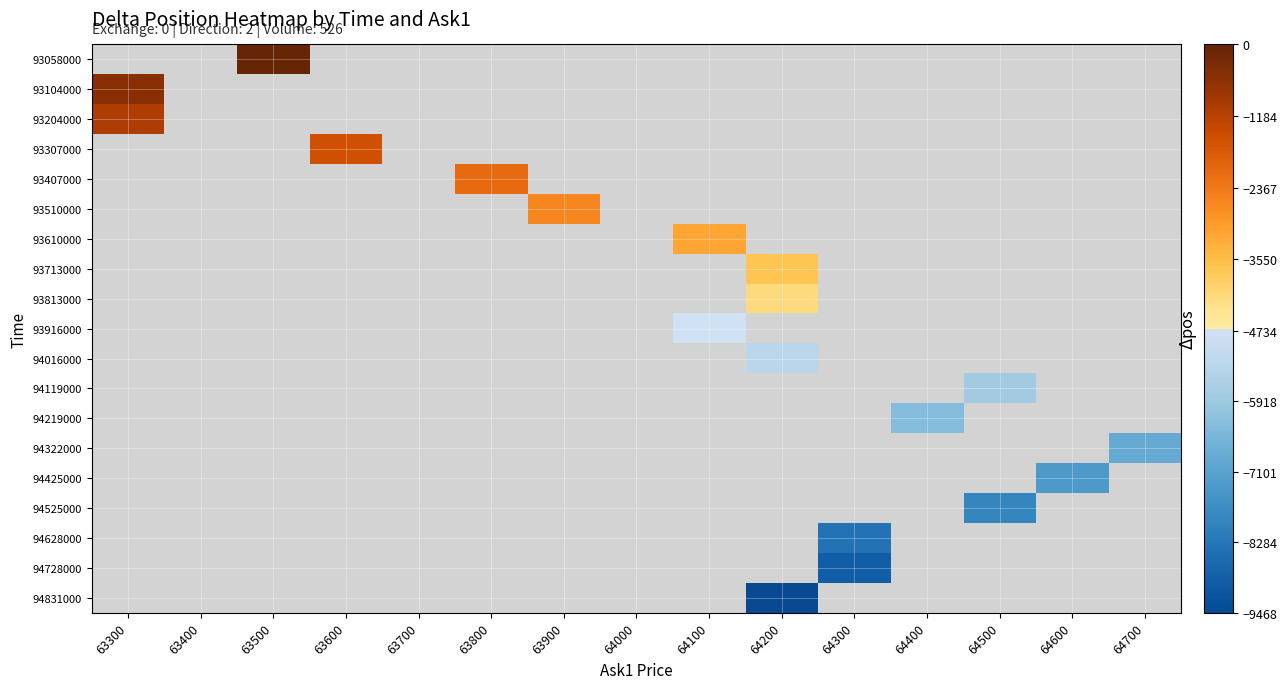

How many data points does each series have?

15